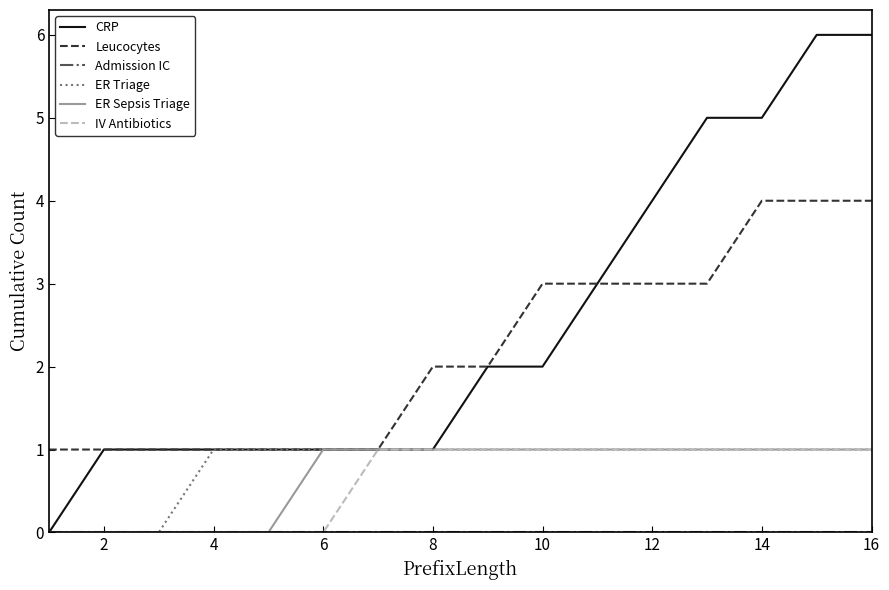

What is the average value of the ER Sepsis Triage series?

1